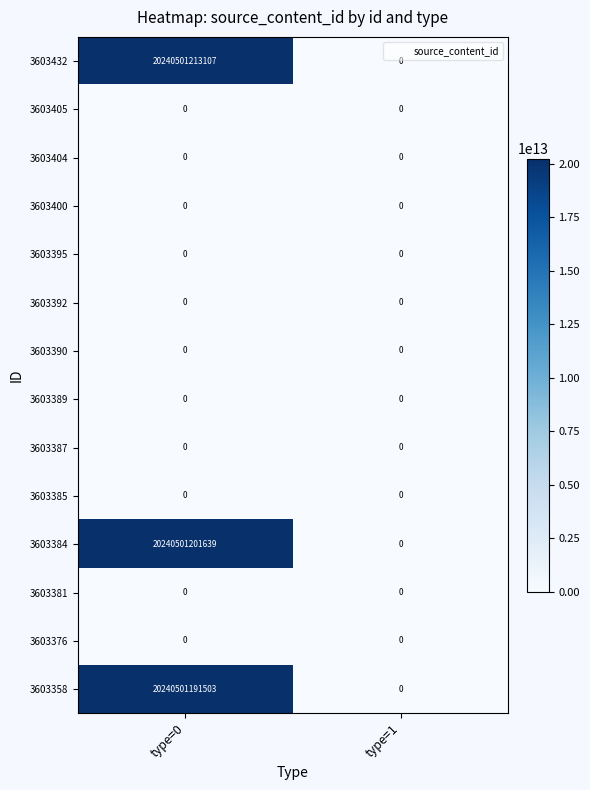

How many distinct data groups are displayed?

14